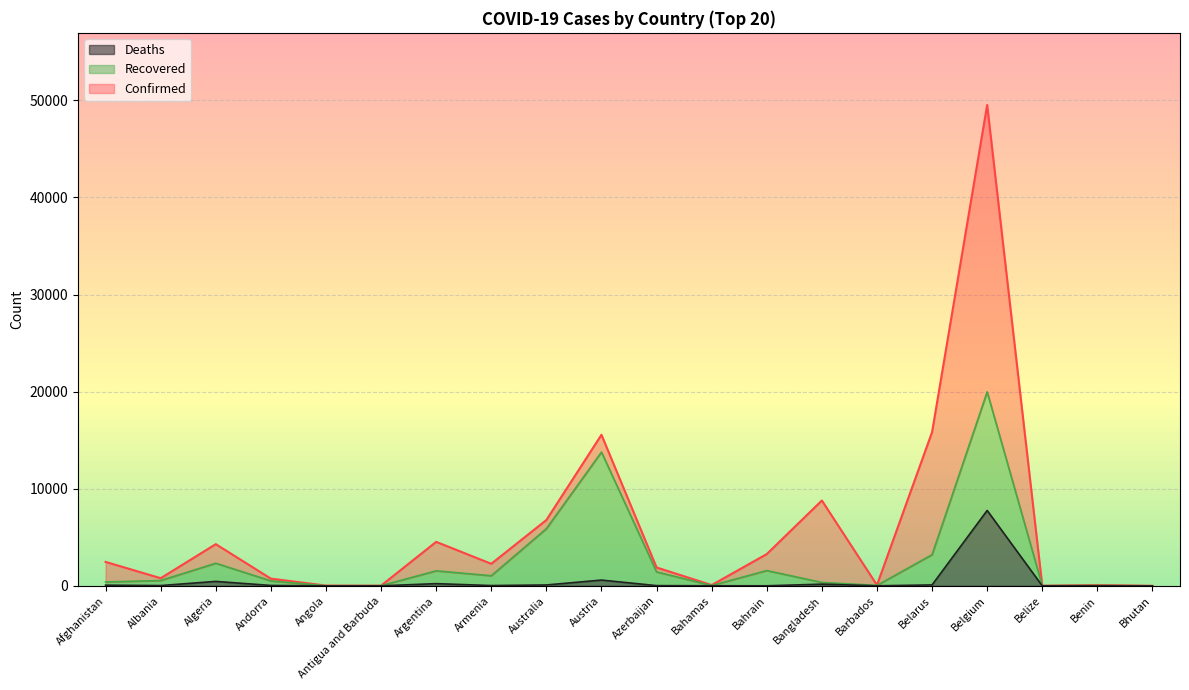

What are all the series names shown in the legend?

Deaths, Recovered, Confirmed